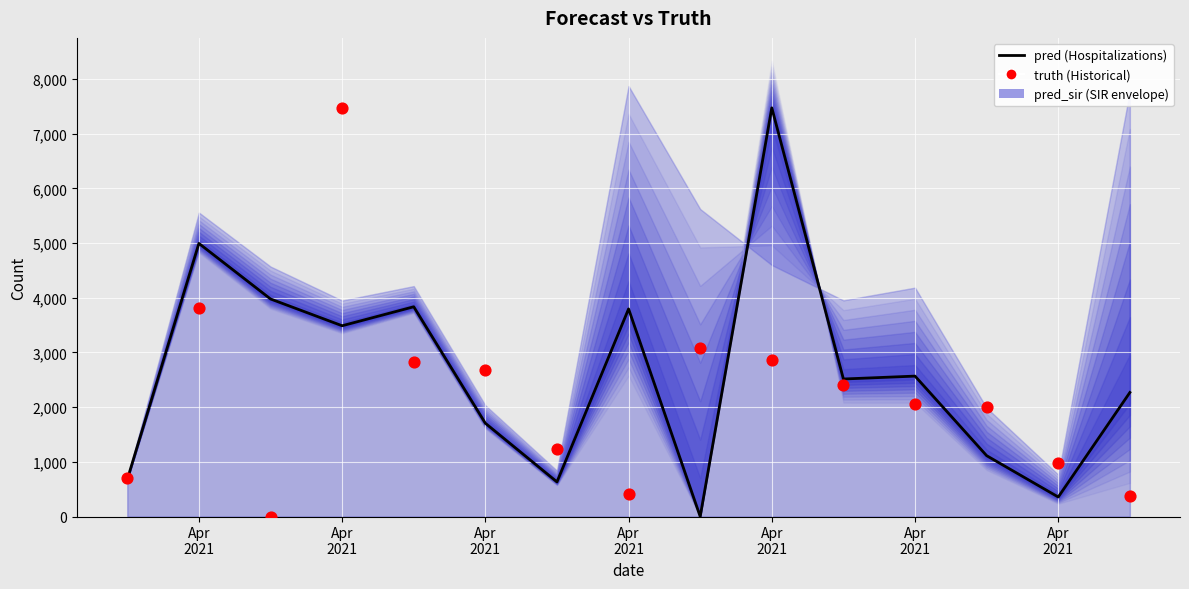

What is the total value across all series at Apr
2021?

1378.9